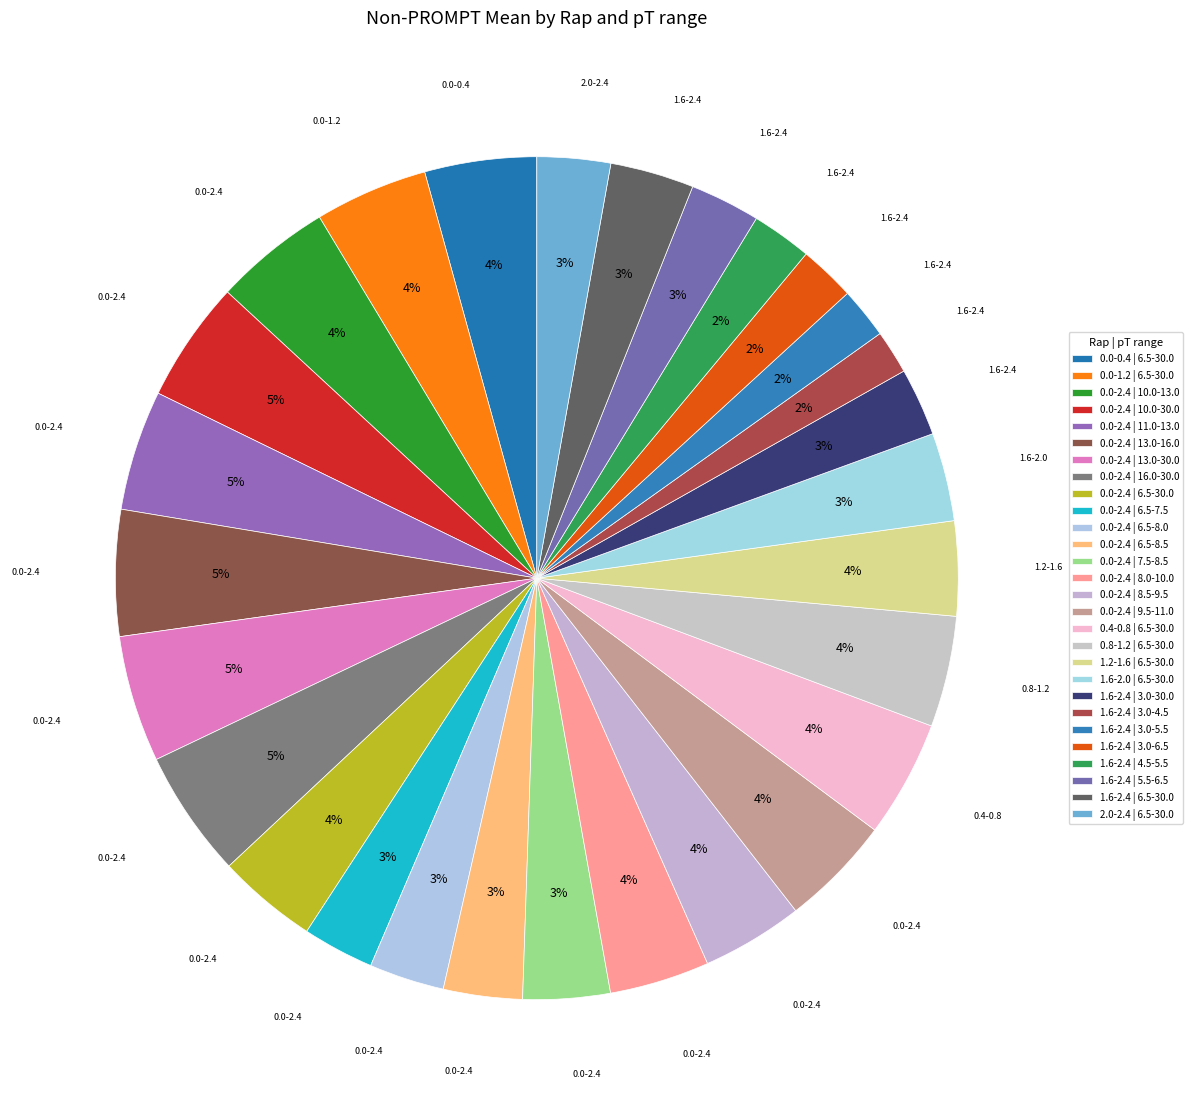

Which has a higher value, 0.0-2.4 | 13.0-30.0 or 1.6-2.4 | 4.5-5.5?

0.0-2.4 | 13.0-30.0